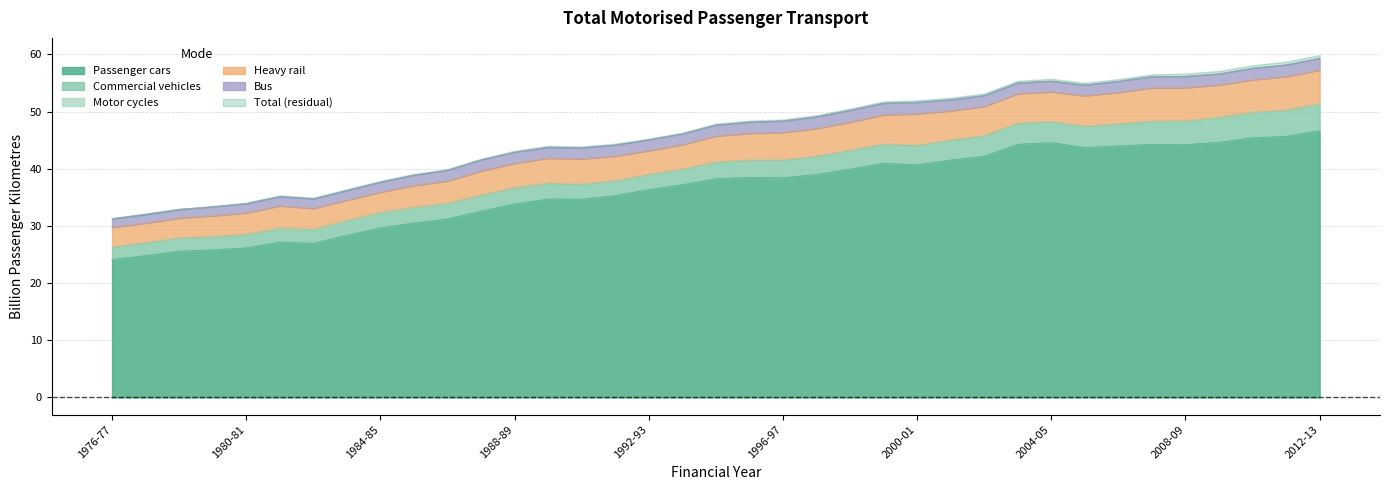

Reading right to left, list all the values displayed in this chart.

Passenger cars: 46.7	45.7	45.4	44.6	44.2	44.3	44.0	43.7	44.6	44.3	42.2	41.5	40.7	40.9	39.9	39.0	38.4	38.5	38.3	37.2	36.4	35.3	34.7	34.7	33.8	32.6	31.2	30.5	29.7	28.3	27.0	27.2	26.2	25.8	25.6	24.8	24.1
Commercial vehicles: 4.5	4.4	4.3	4.2	4.0	3.9	3.7	3.6	3.6	3.6	3.5	3.4	3.3	3.3	3.2	3.1	3.0	2.9	2.8	2.6	2.5	2.5	2.5	2.6	2.7	2.6	2.6	2.5	2.5	2.4	2.2	2.3	2.2	2.1	2.2	2.1	2.0
Motor cycles: 0.3	0.3	0.3	0.3	0.3	0.2	0.2	0.2	0.2	0.2	0.2	0.2	0.2	0.2	0.2	0.2	0.2	0.2	0.2	0.2	0.2	0.2	0.2	0.2	0.3	0.3	0.3	0.3	0.3	0.3	0.3	0.3	0.3	0.3	0.2	0.2	0.2
Heavy rail: 5.8	5.8	5.6	5.6	5.7	5.8	5.5	5.3	5.2	5.1	5.1	5.1	5.4	5.1	4.9	4.8	4.8	4.6	4.5	4.2	4.1	4.3	4.4	4.3	4.2	4.1	3.8	3.7	3.4	3.5	3.5	3.8	3.7	3.6	3.4	3.4	3.4
Bus: 2.1	2.1	2.0	2.0	2.0	2.0	1.9	1.9	1.9	1.9	1.9	1.9	2.0	2.1	2.1	2.1	2.0	2.0	1.9	1.9	1.9	1.9	1.9	1.9	1.9	2.0	1.9	1.8	1.8	1.7	1.7	1.6	1.6	1.6	1.5	1.6	1.5
Total: 59.9	58.7	58.1	57.1	56.6	56.5	55.7	55.0	55.7	55.4	53.2	52.4	52.0	51.8	50.5	49.4	48.6	48.4	47.9	46.3	45.3	44.4	43.9	44.0	43.1	41.7	39.9	39.1	37.9	36.4	34.9	35.3	34.1	33.5	32.8	31.9	31.2